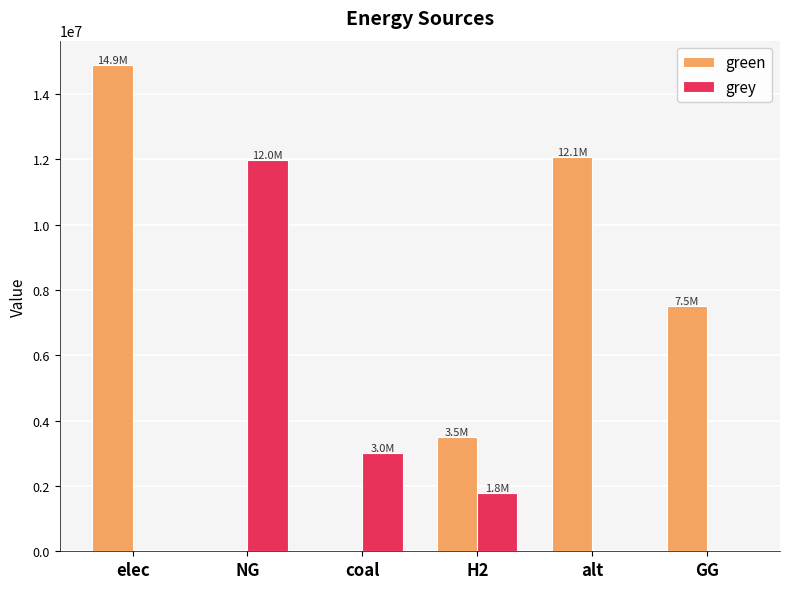

How many groups of bars are there?

6